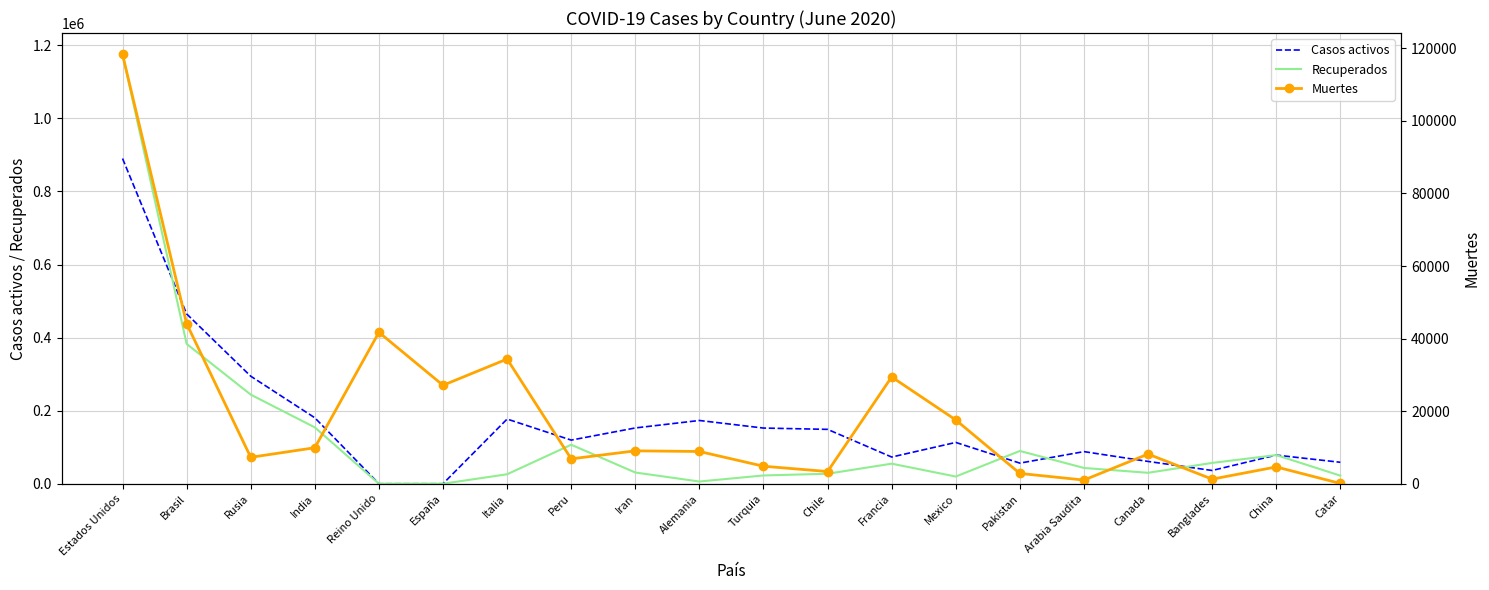

Reading left to right, extract all data points from this chart.

Casos activos: Estados Unidos=890015	Brasil=464774	Rusia=294306	India=180464	Reino Unido=0	España=0	Italia=177010	Peru=119409	Iran=152675	Alemania=173100	Turquia=152364	Chile=148792	Francia=73044	Mexico=113006	Pakistan=56390	Arabia Saudita=87890	Canada=61042	Banglades=36264	China=78377	Catar=58681
Recuperados: Estados Unidos=1174790	Brasil=382664	Rusia=243868	India=154139	Reino Unido=0	España=0	Italia=25909	Peru=106723	Iran=30699	Alemania=6059	Turquia=22642	Chile=27282	Francia=54892	Mexico=19678	Pakistan=89692	Arabia Saudita=43147	Canada=29930	Banglades=56955	China=78377	Catar=22119
Muertes: Estados Unidos=118321	Brasil=44118	Rusia=7284	India=9924	Reino Unido=41736	España=27136	Italia=34371	Peru=6860	Iran=9065	Alemania=8885	Turquia=4825	Chile=3362	Francia=29436	Mexico=17580	Pakistan=2839	Arabia Saudita=1011	Canada=8175	Banglades=1262	China=4634	Catar=76